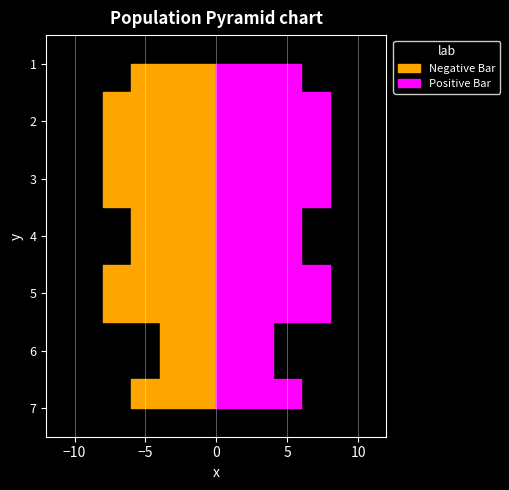

Reading left to right, transcribe all the data shown in this chart.

Negative Bar: 6	8	8	6	8	4	6
Positive Bar: 6	8	8	6	8	4	6